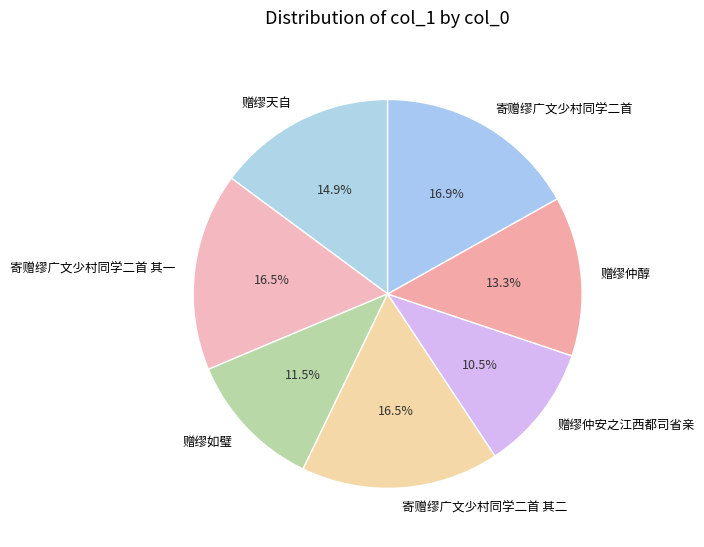

True or false: 赠缪仲醇 accounts for 13% of the total.

True